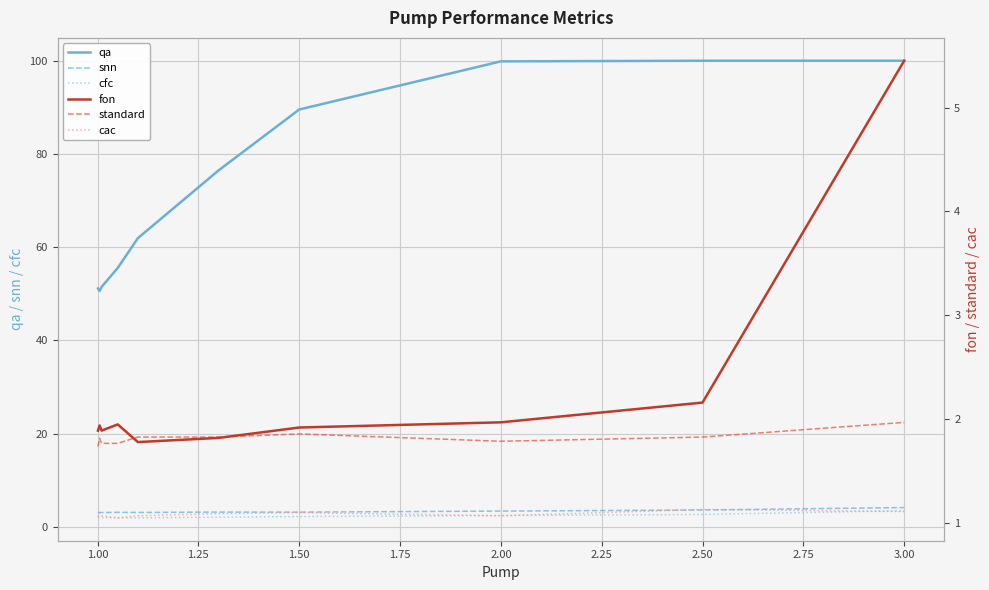

At how many categories does at least one series exceed 57?

6